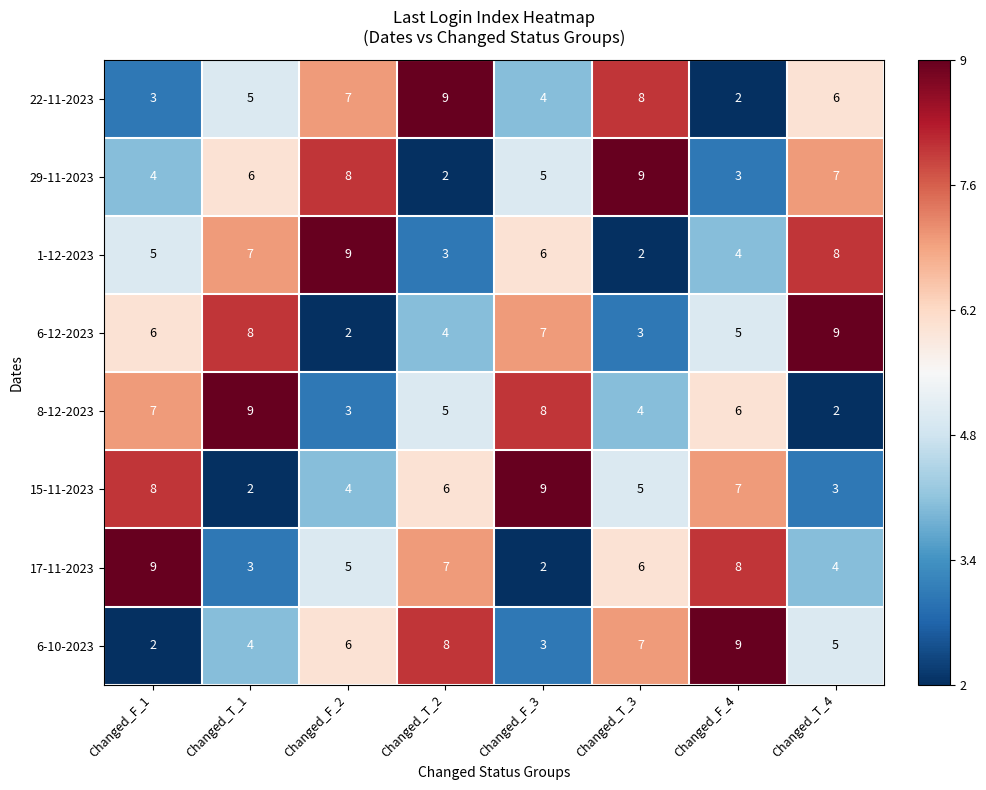

How many distinct data groups are displayed?

8